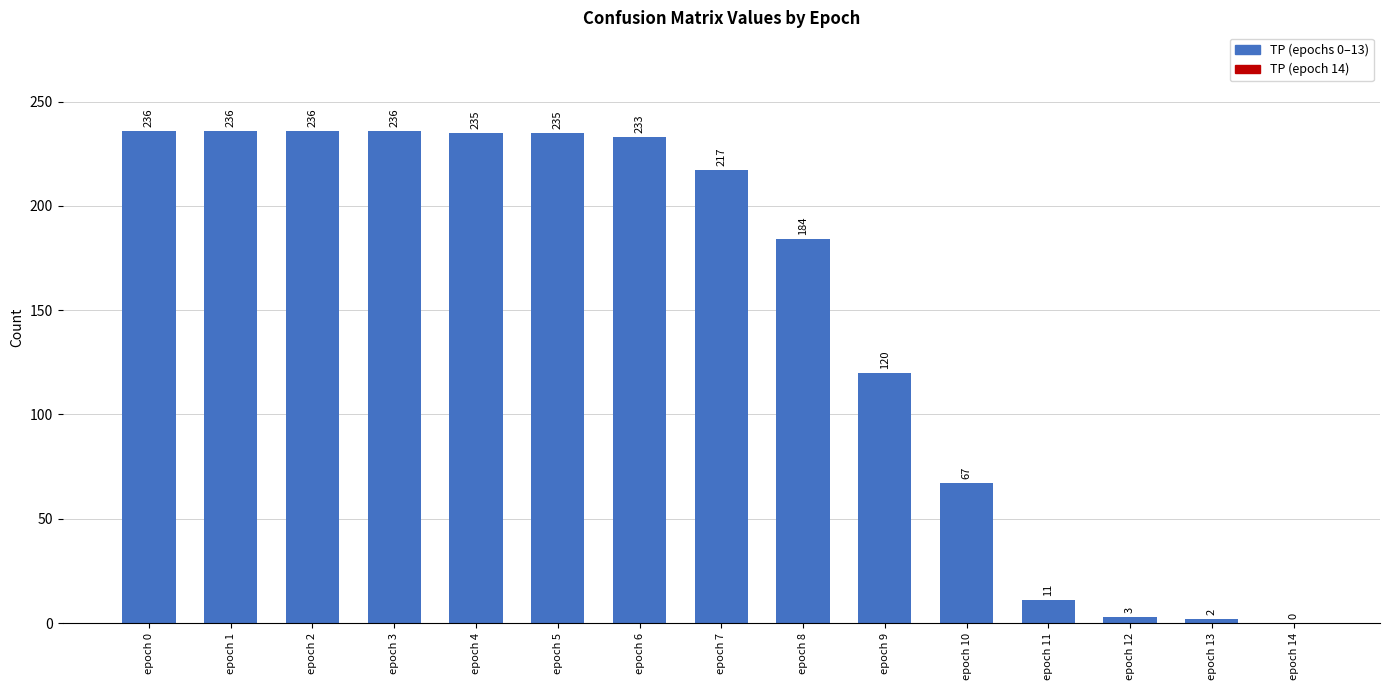

Are the bars horizontal?

No